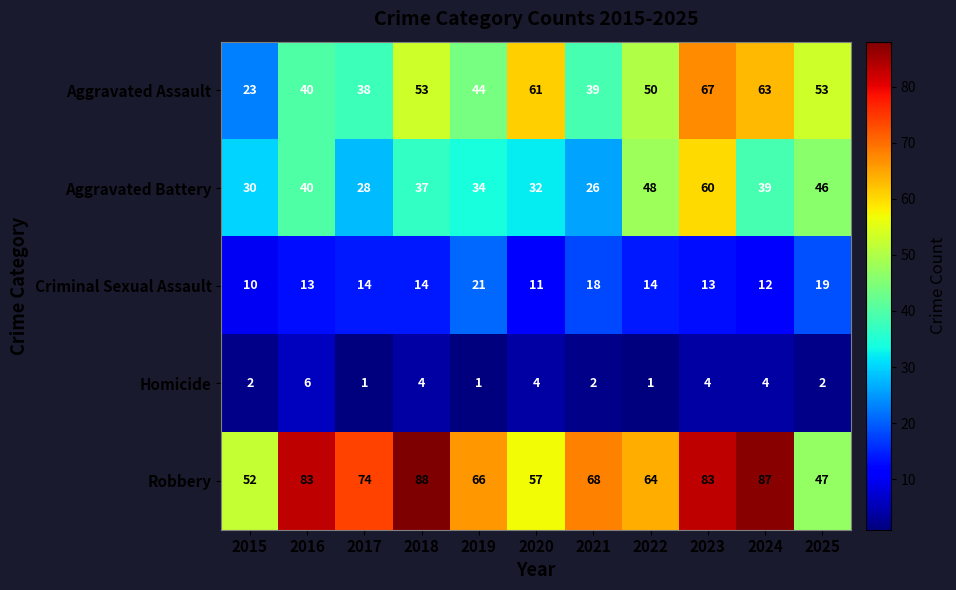

What is the total value across all series at 2020?

165